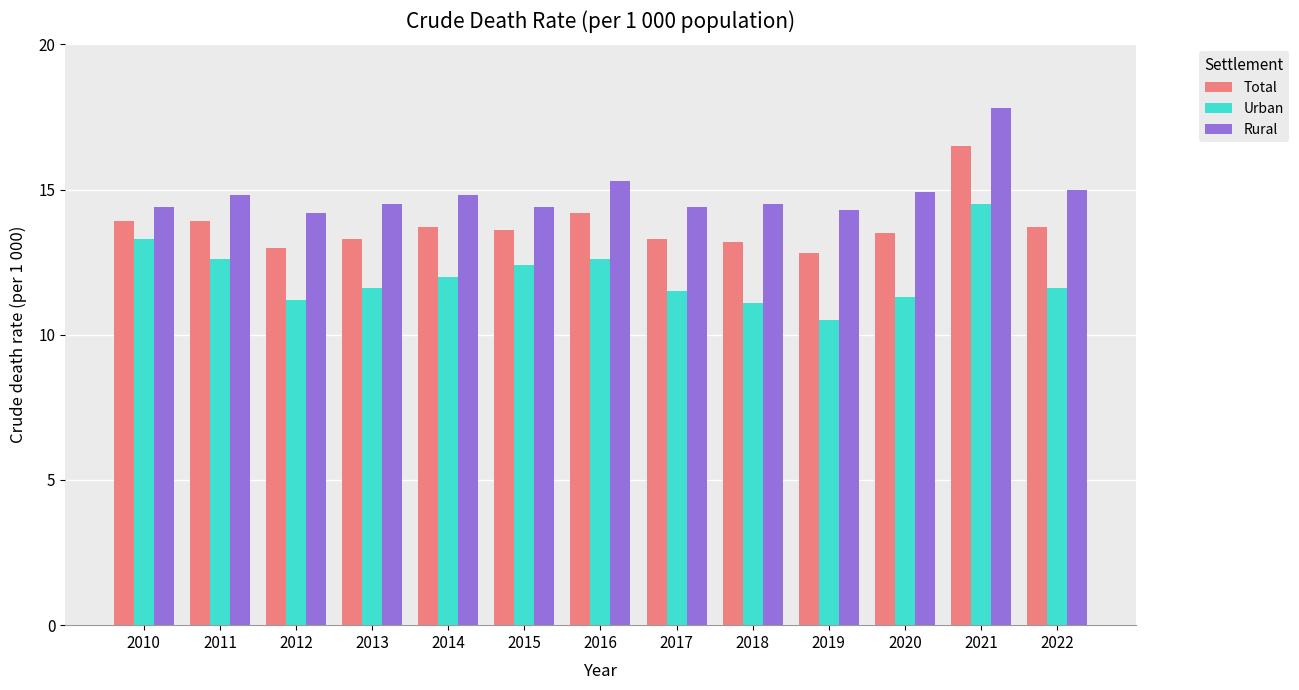

What is the sum of the Urban values at 2017 and 2012?

22.7